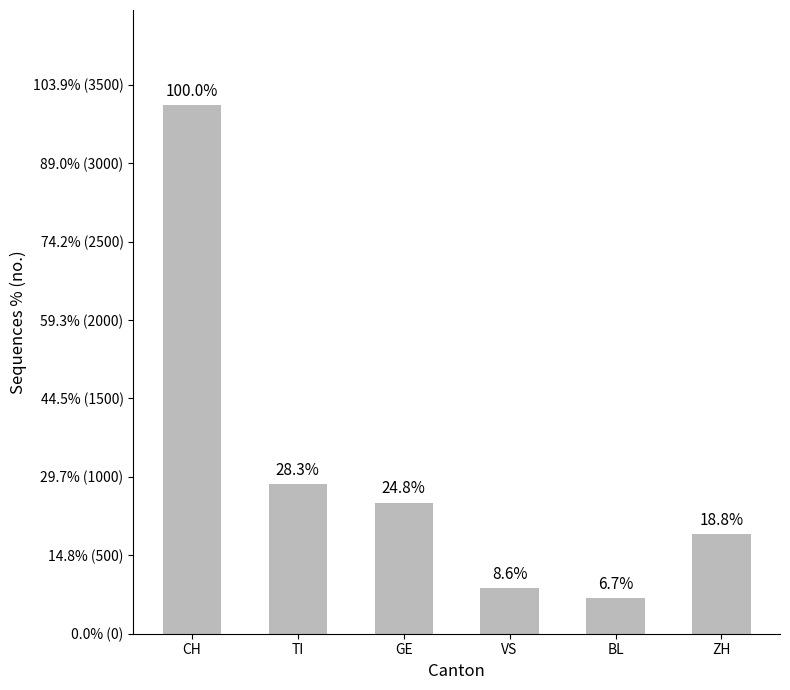

Are the bars horizontal?

No